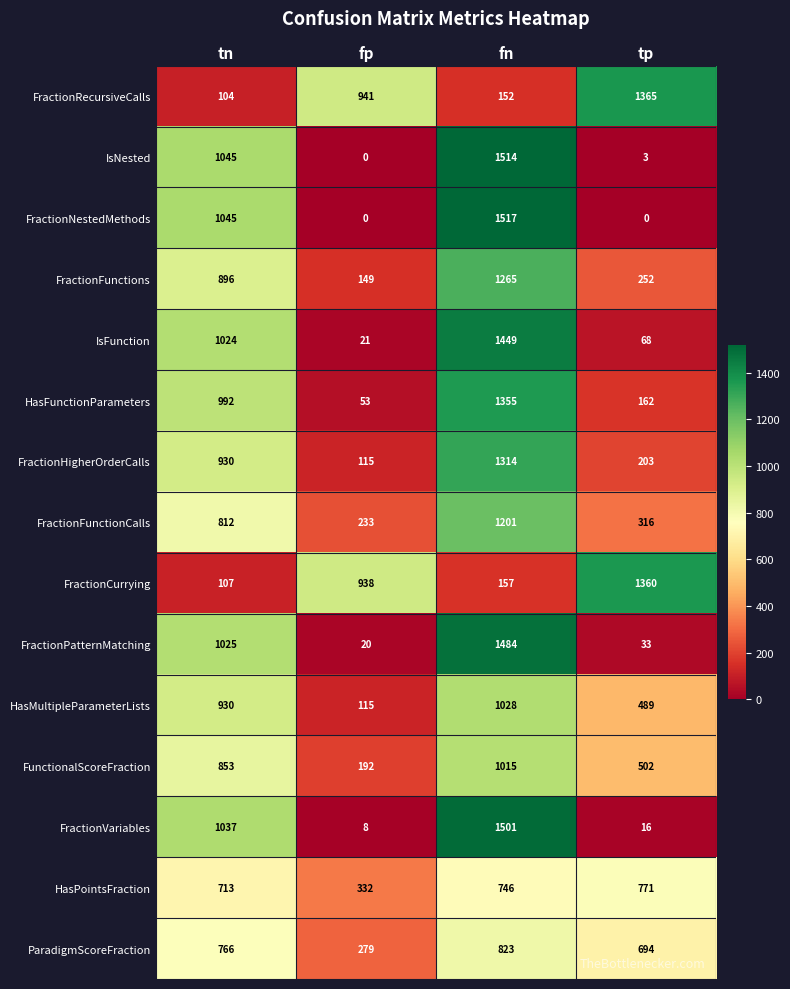

At how many categories does at least one series exceed 835?

4